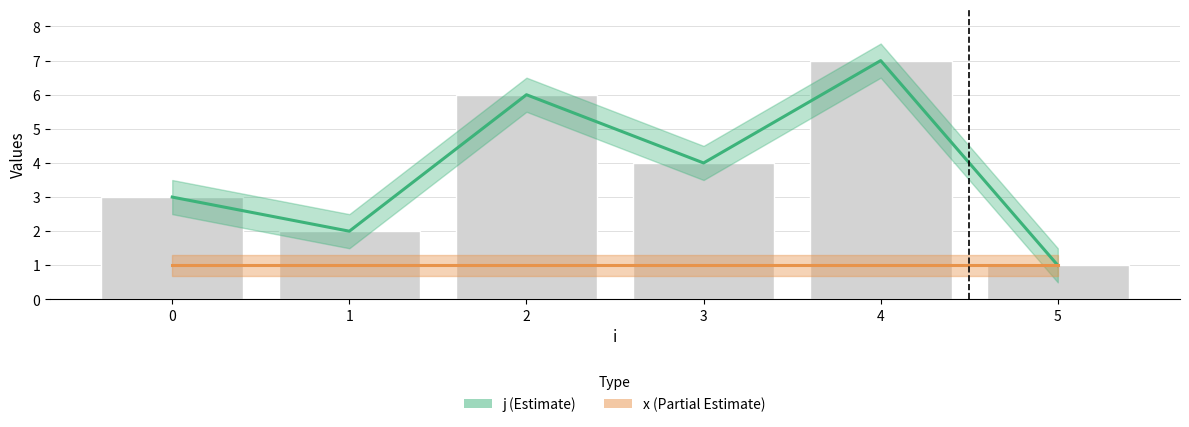

List the labels in order of value, smallest first.

5, 1, 0, 3, 2, 4